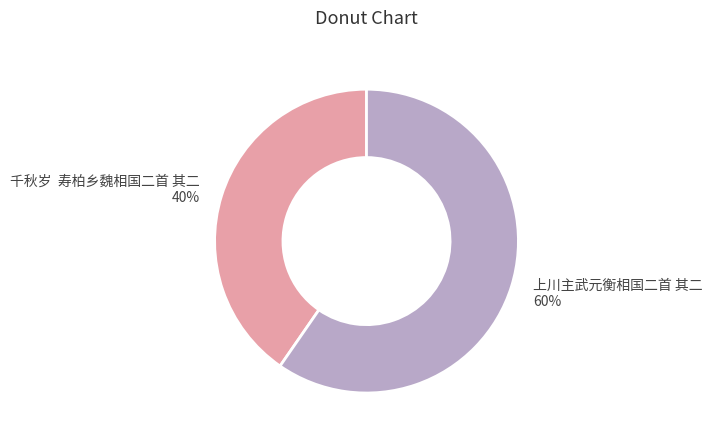

Approximately how many times larger is the value at 上川主武元衡相国二首 其二 compared to 千秋岁 寿柏乡魏相国二首 其二?

1.5